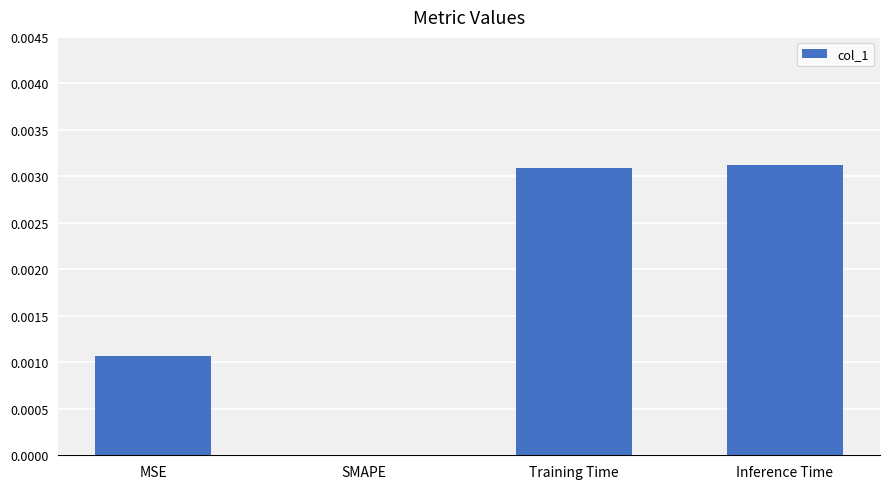

Are the bars grouped side by side (vs. stacked)?

No